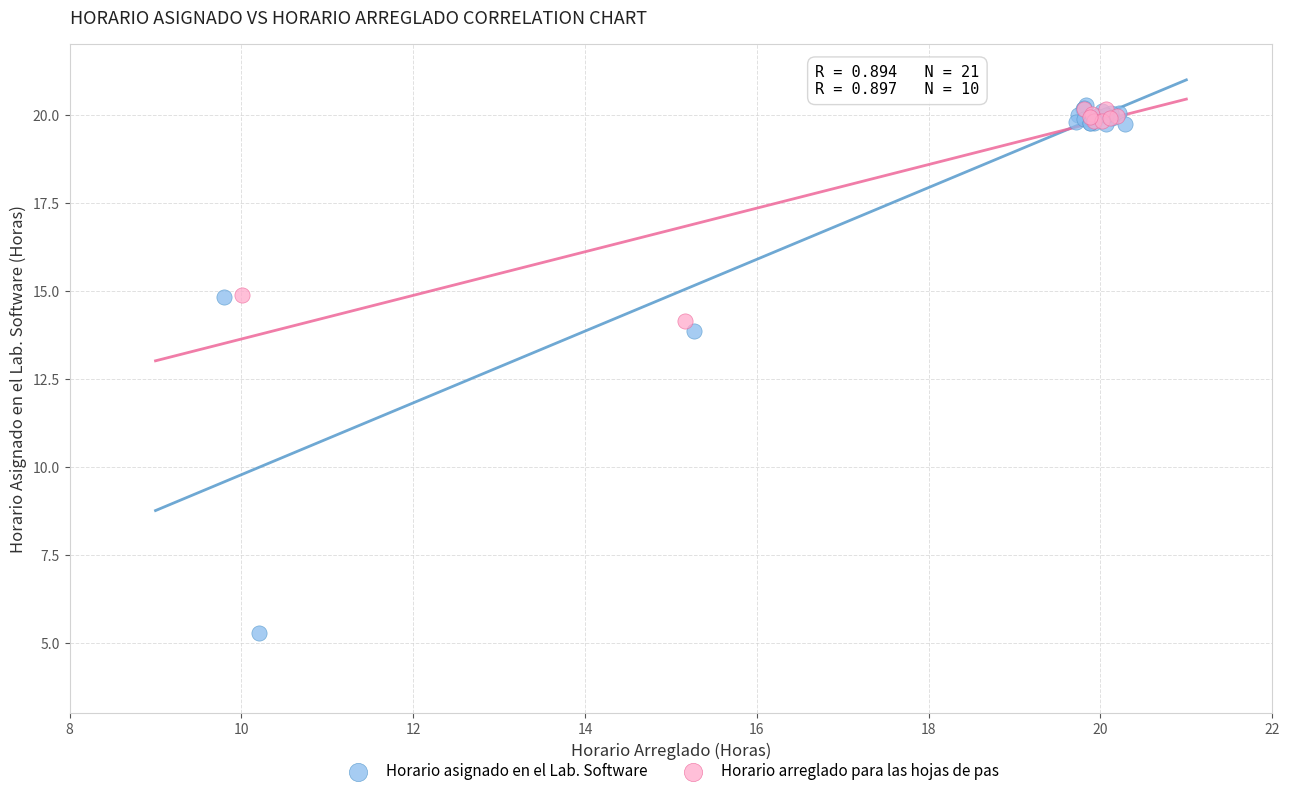

Which series has the widest spread of Y values?

Horario asignado en el Lab. Software